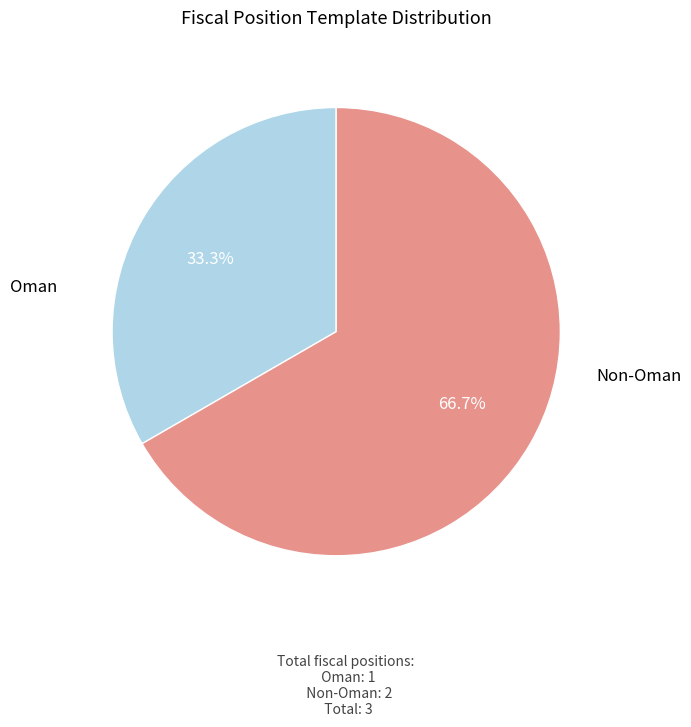

Is there any slice that represents more than half of the pie?

Yes